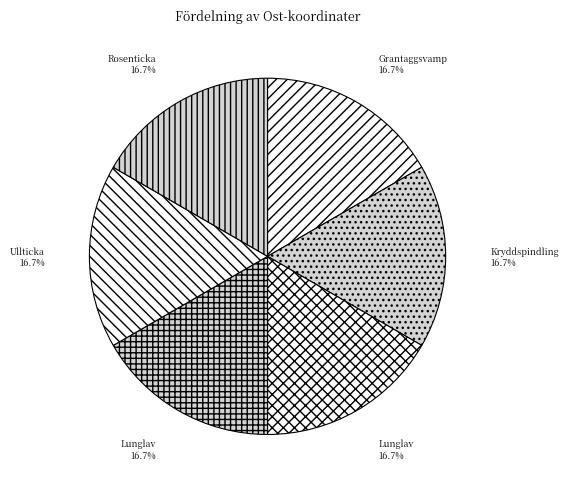

Rank the categories by value from lowest to highest.

Grantaggsvamp (120215824), Lunglav (120215826), Lunglav (120215818), Rosenticka (120215821), Ullticka (120215819), Kryddspindling (120215817)